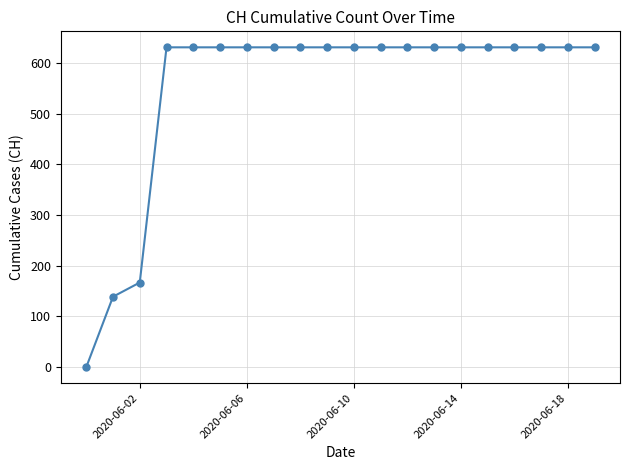

What is the value of the 10th point from the left?

631